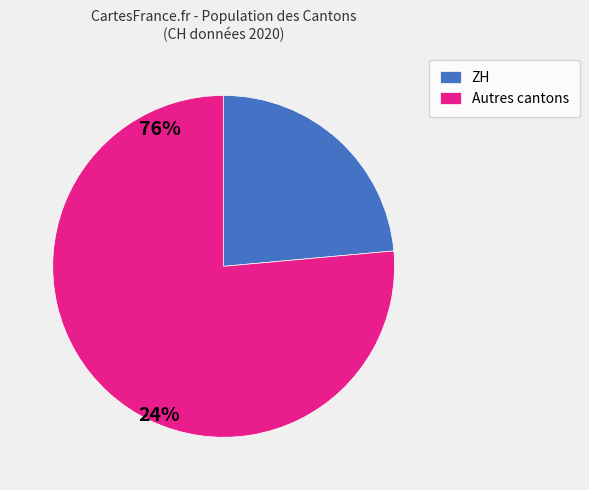

What is the largest slice in the pie chart?

Autres cantons